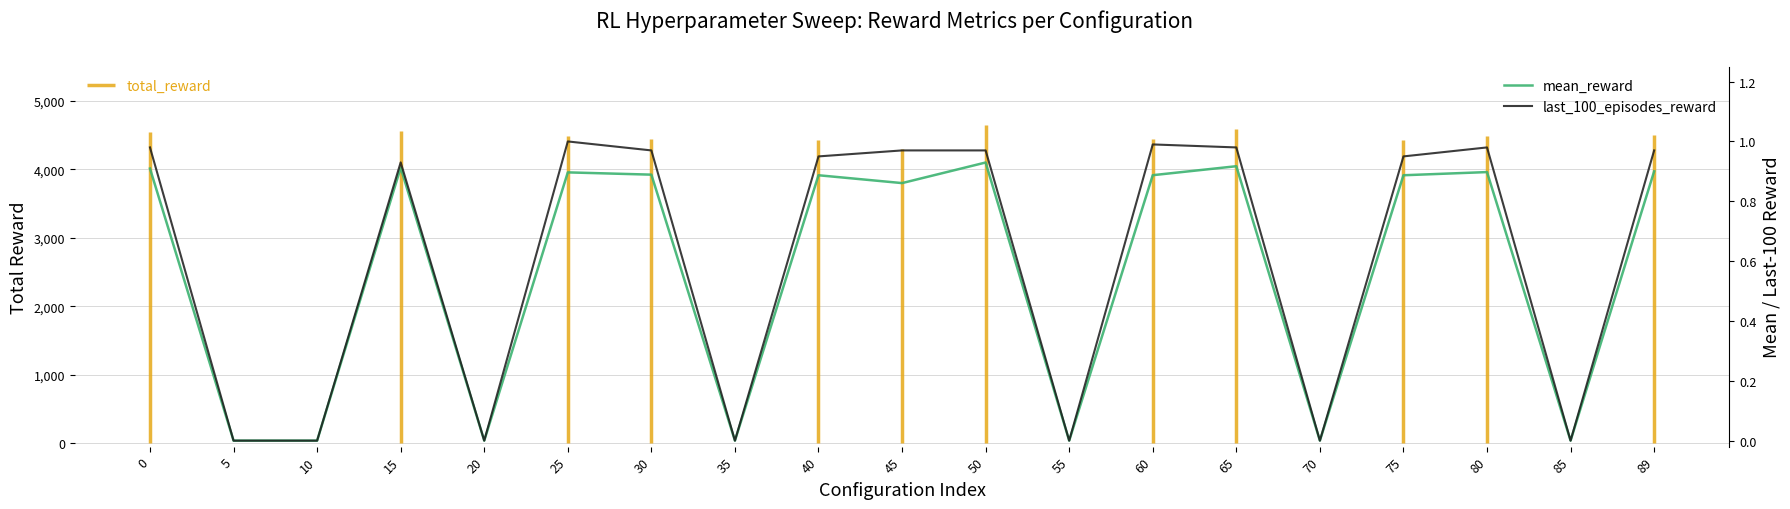

At which category does the chart reach its minimum across all series?

5